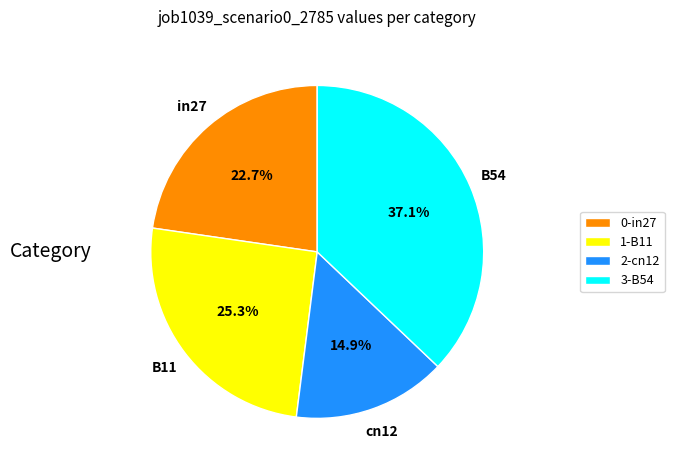

To the nearest percent, what is the difference between the largest and smallest slice percentages?

22%